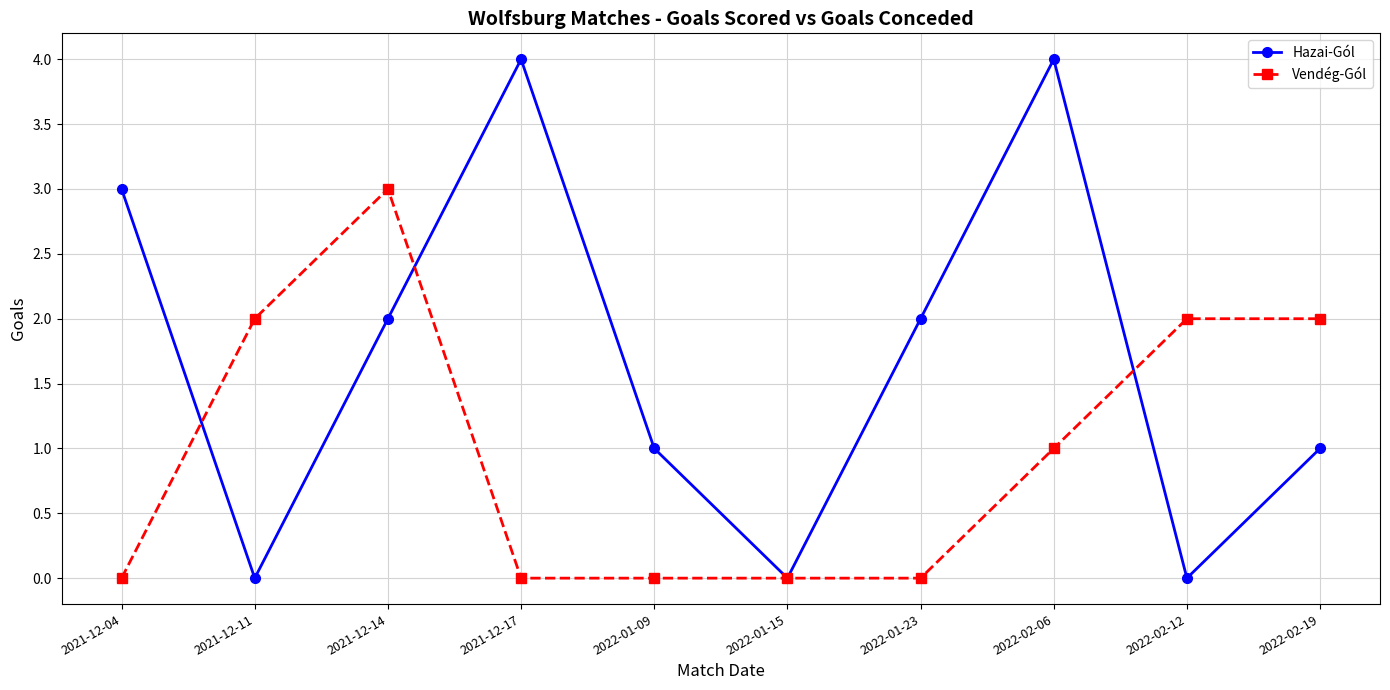

What is the difference between the Vendég-Gól values at 2021-12-17 and 2022-02-12?

2